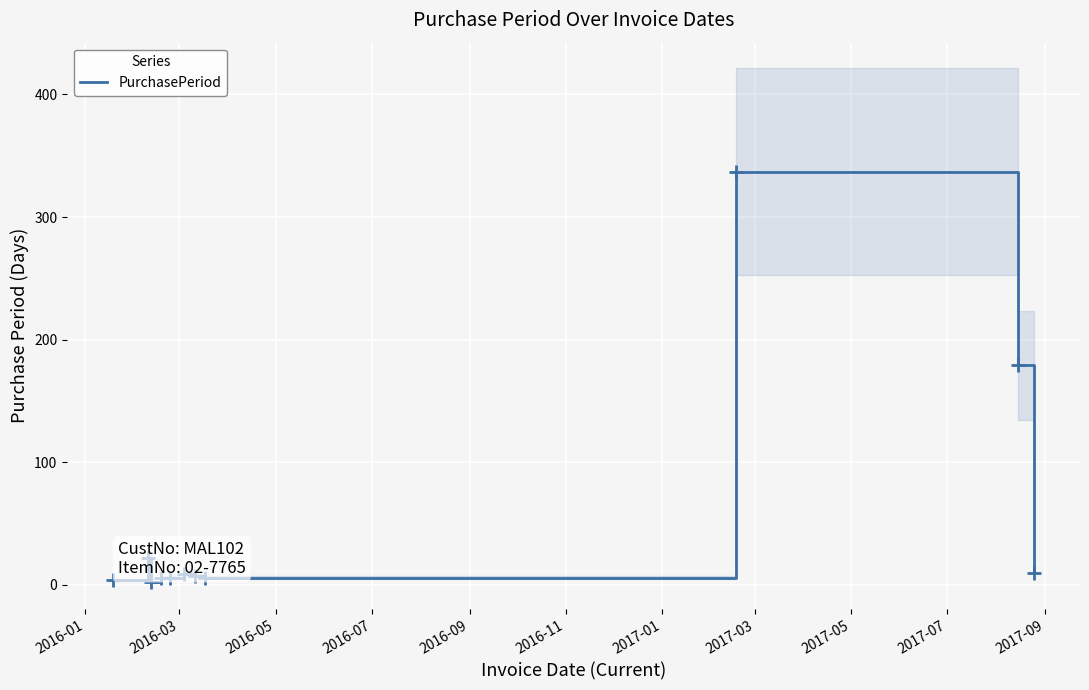

What is the value of the 2nd point from the left?

22